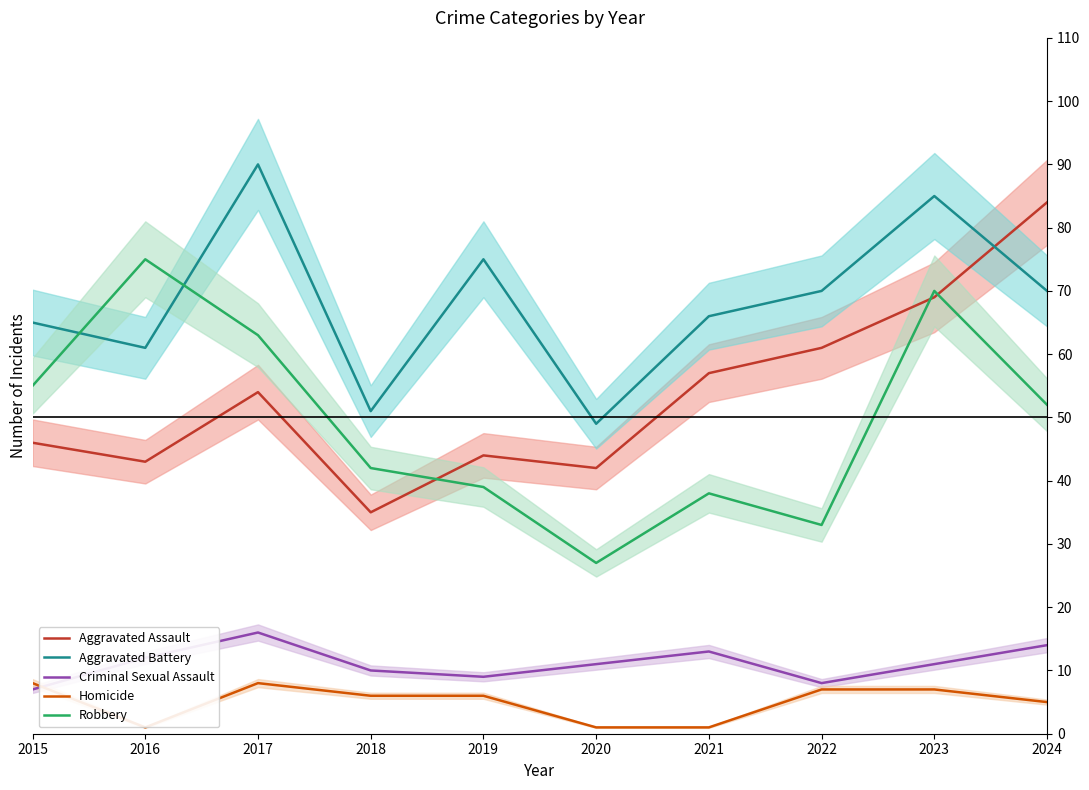

What is the value of the Homicide point at the 9th from the left?

7